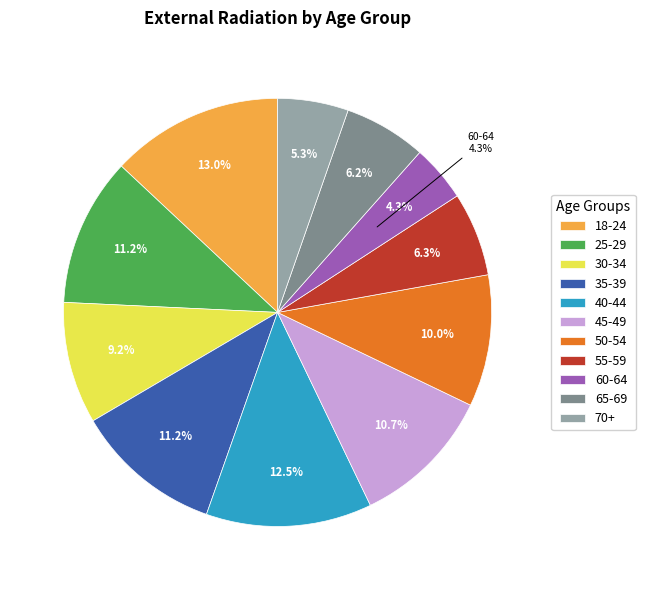

Is there any slice that represents more than half of the pie?

No